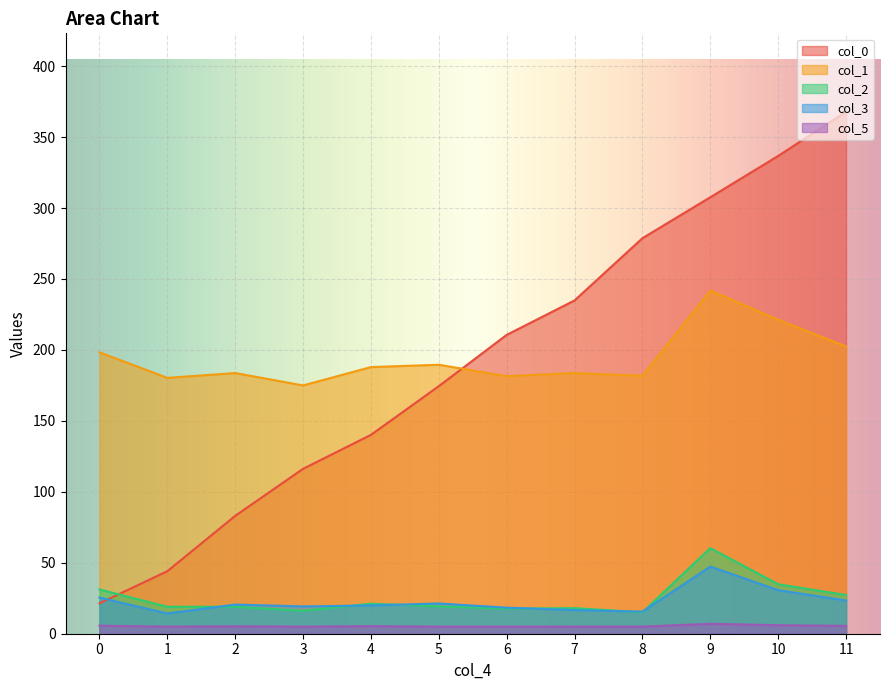

Which label corresponds to the largest value in the chart?

11